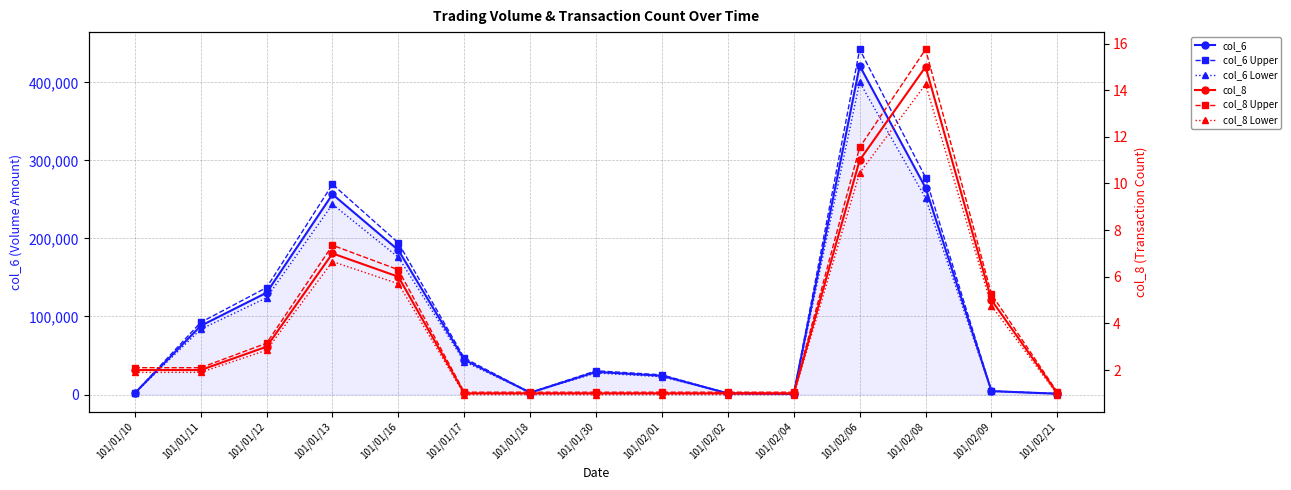

True or false: col_8 Lower has more than 1 interior local peaks.

True